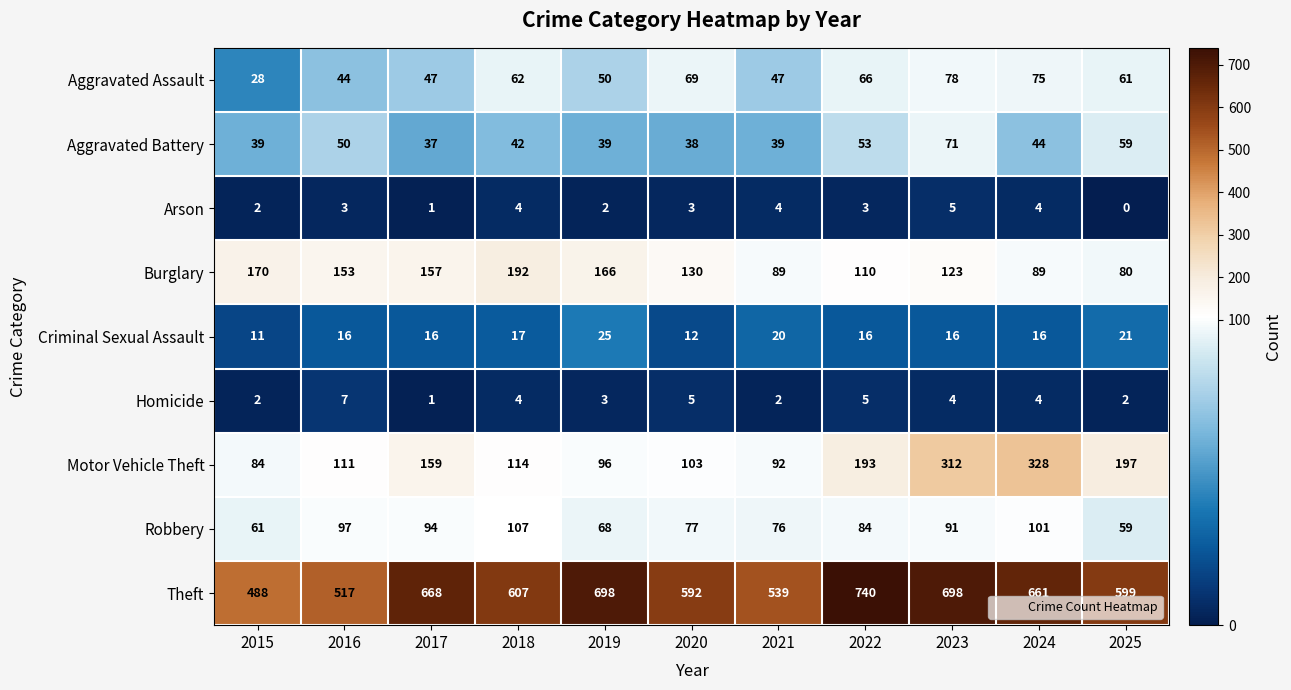

What is the difference between the maximum and minimum values in the Robbery series?

48